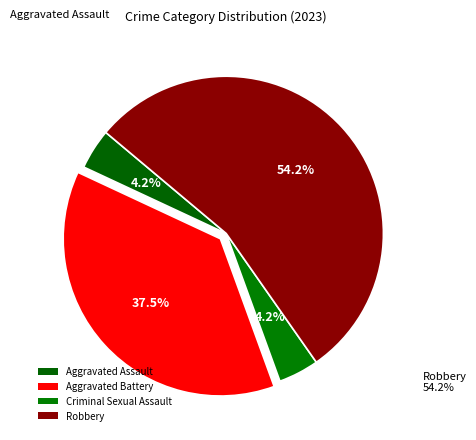

How many segments does this pie chart have?

4